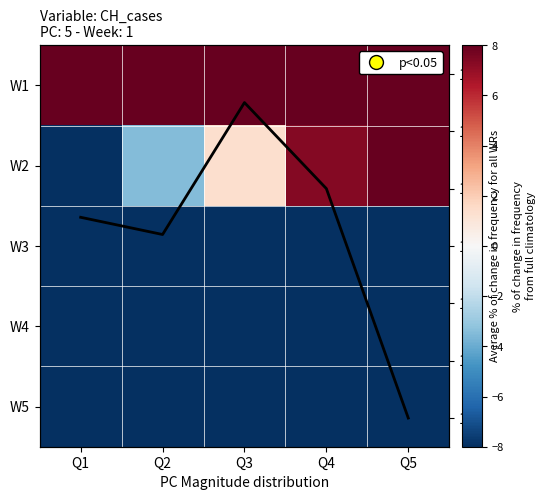

What is the average value of the W4 series?

-8.0